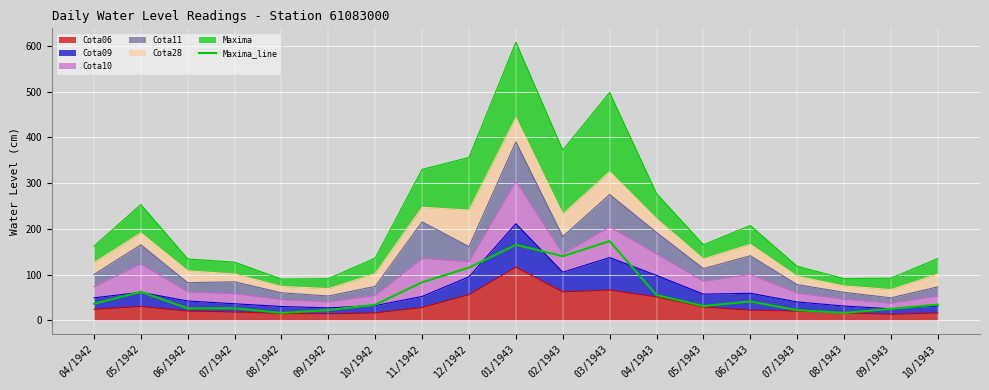

Is it true that the value at 03/1943 is 267?

False